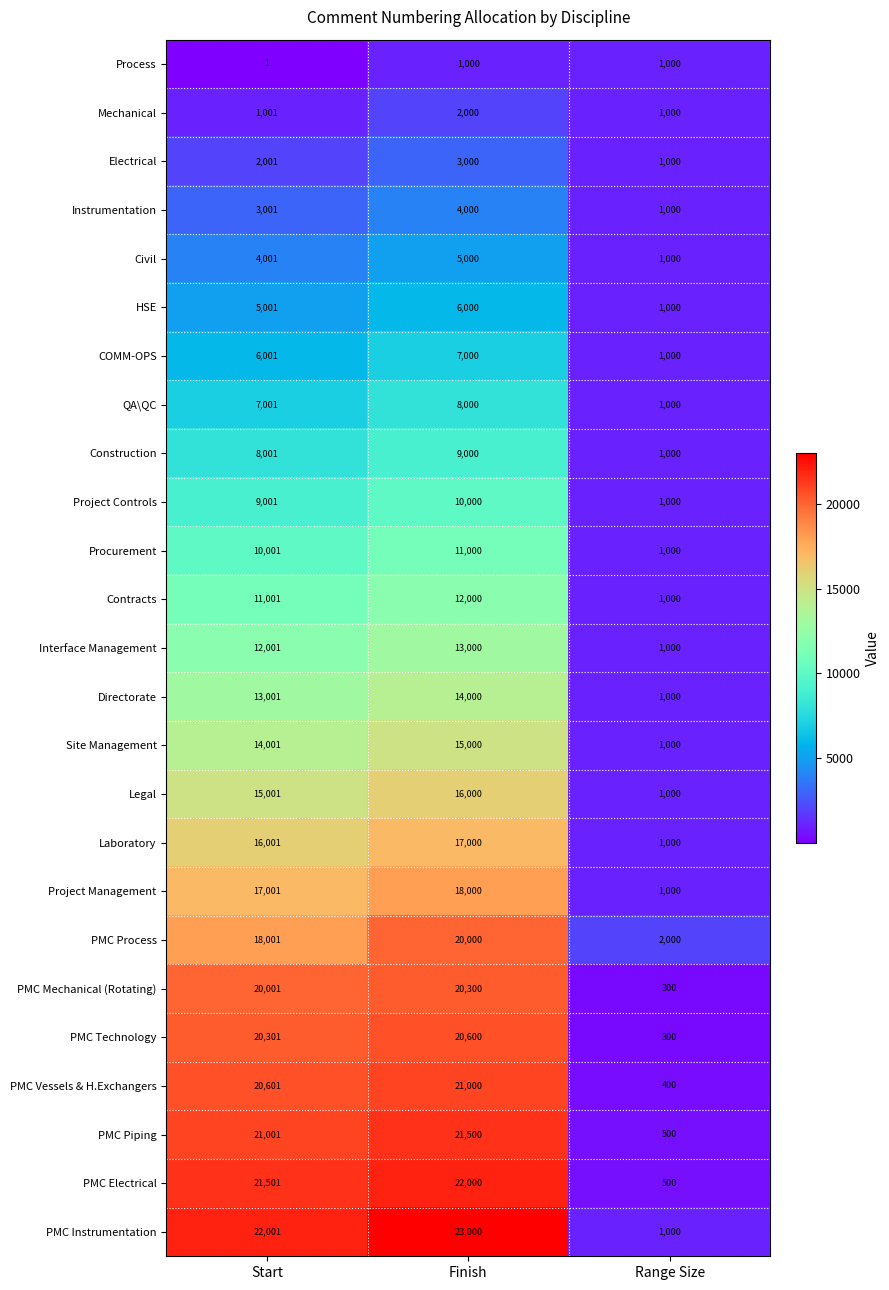

What is the average value of the Laboratory series?

11334